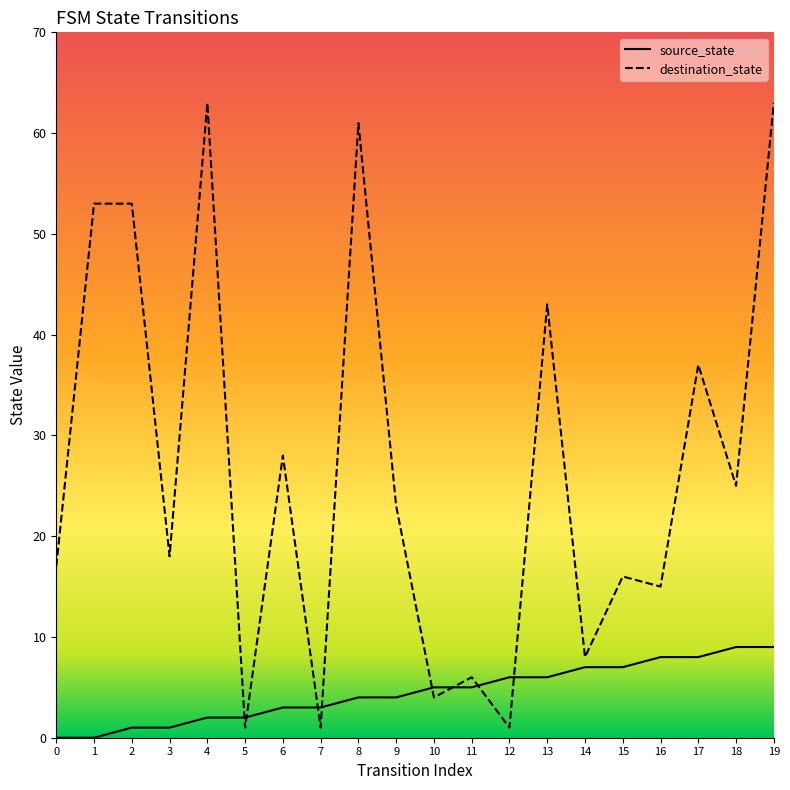

Where is source_state nearest to the value 4?

8